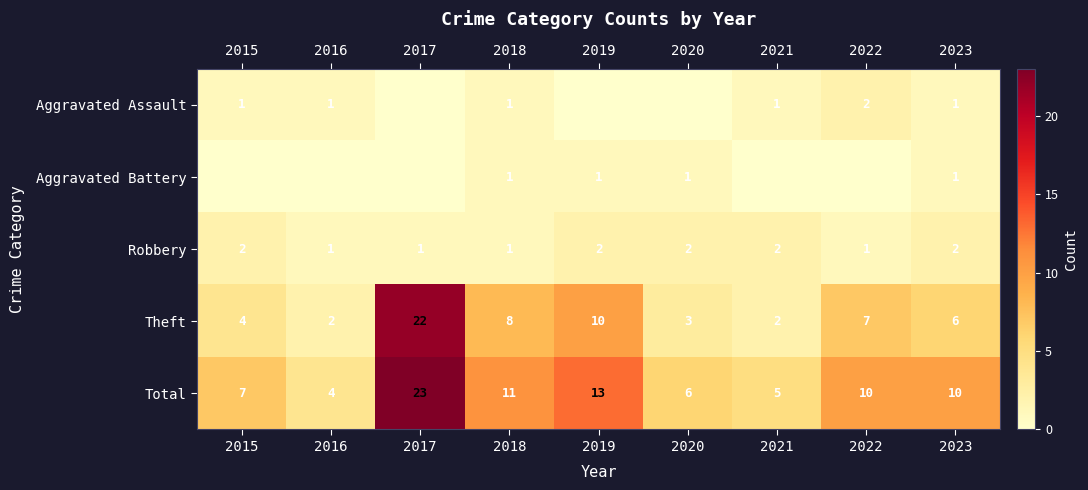

True or false: Theft has a value of 22 at 2017.

True